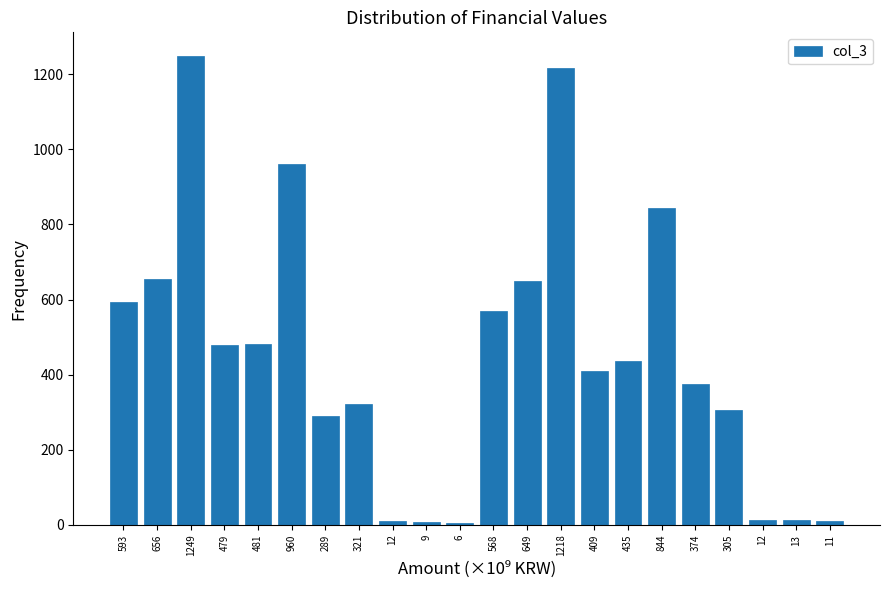

How many bars are there in total?

22